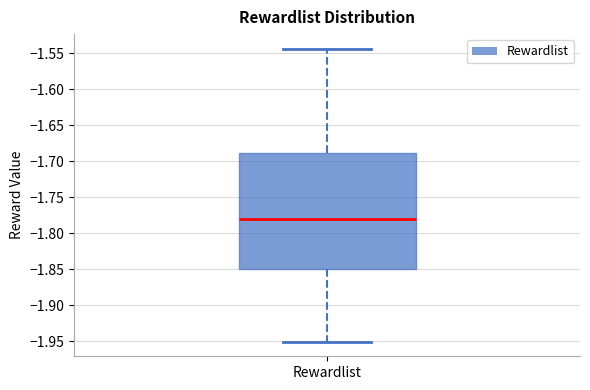

Read this box plot against the y-axis: the position of the median line, the range covered by the box, and the ends of both whiskers. The values are not printed on the chart, so give them approximately, as read against the axis.

median -1.780, box -1.850 to -1.690, whiskers -1.950 to -1.545